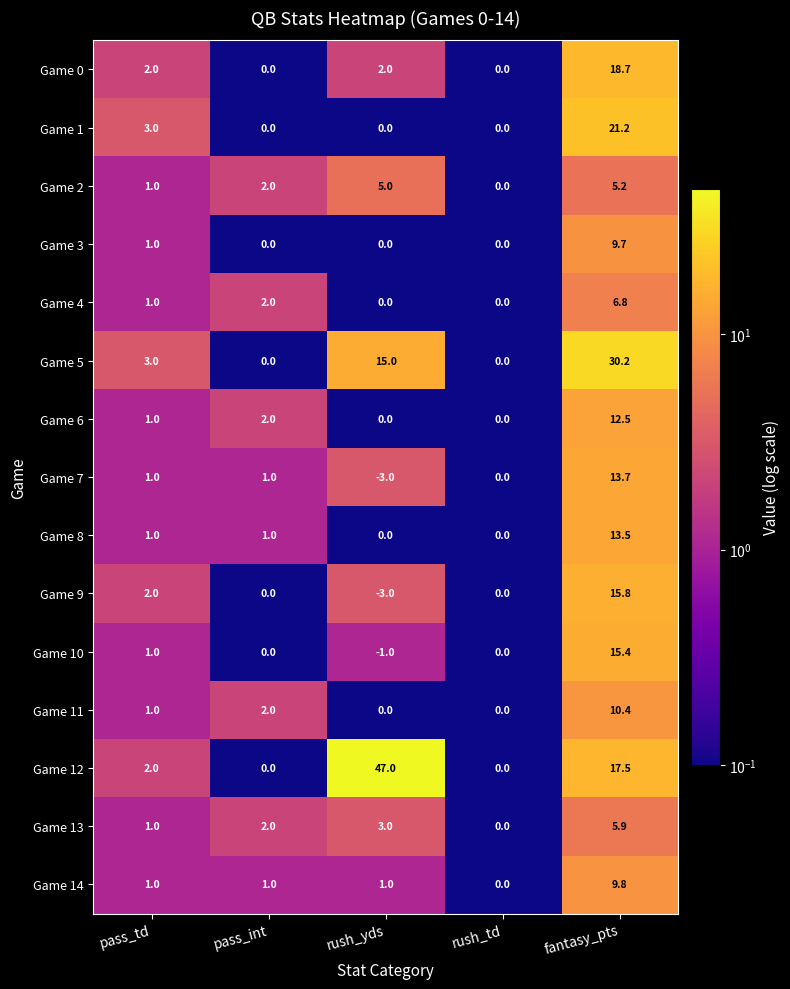

What is the sum of the Game 2 values at rush_yds and rush_td?

5.0